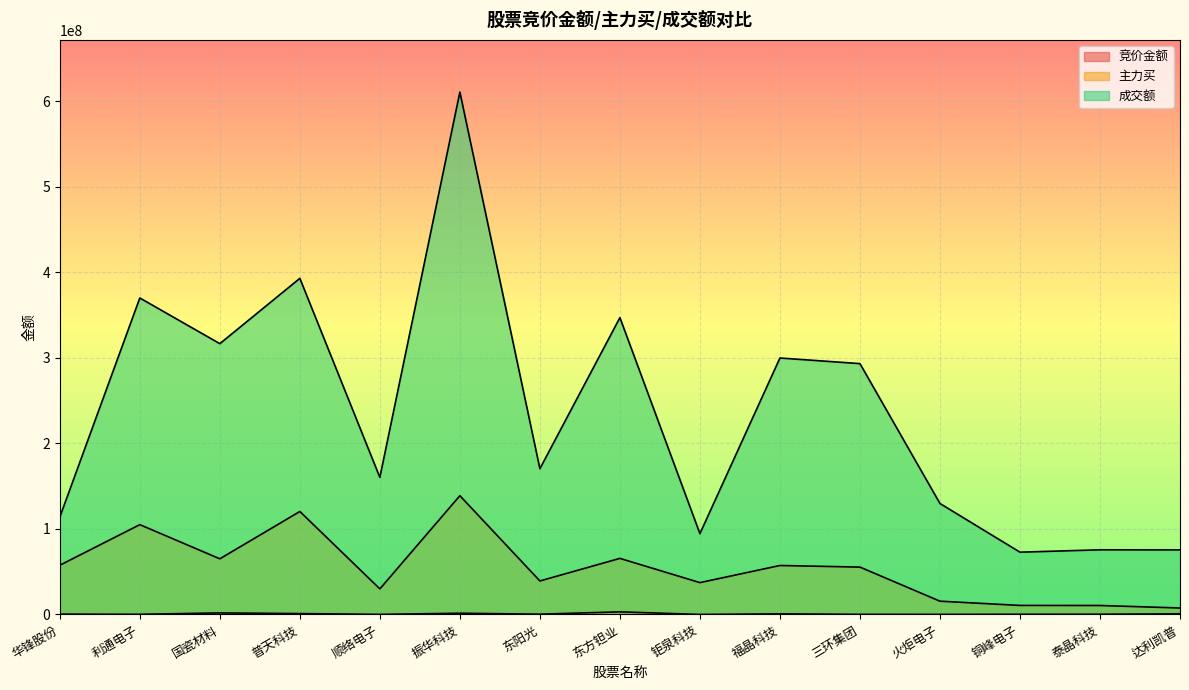

Where is the first local maximum for 竞价金额?

国瓷材料